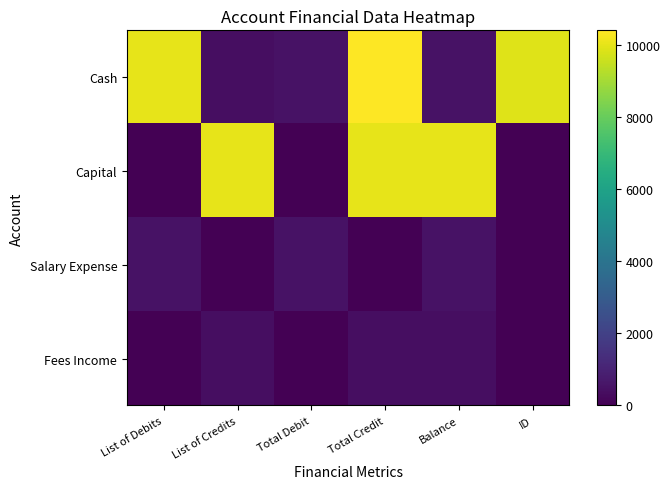

Rank the series at Total Credit from lowest to highest value.

Salary Expense, Fees Income, Capital, Cash